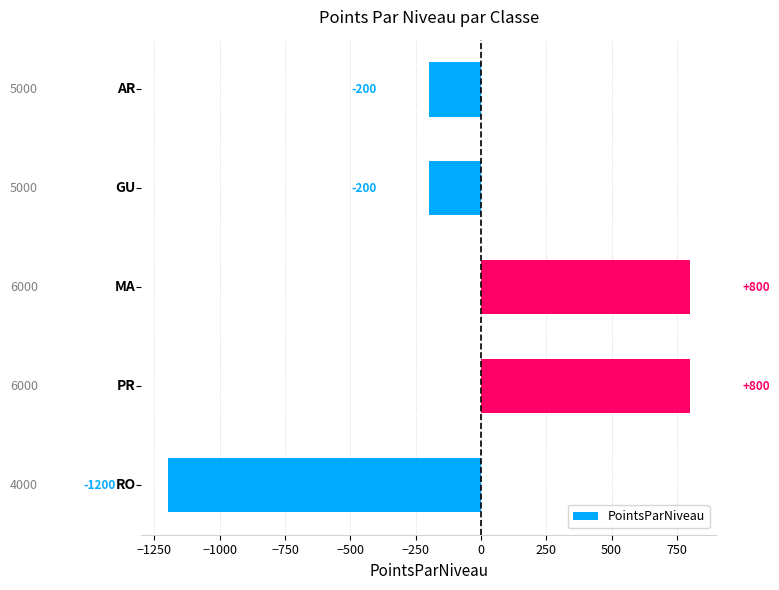

What is the smallest value displayed?

-1200